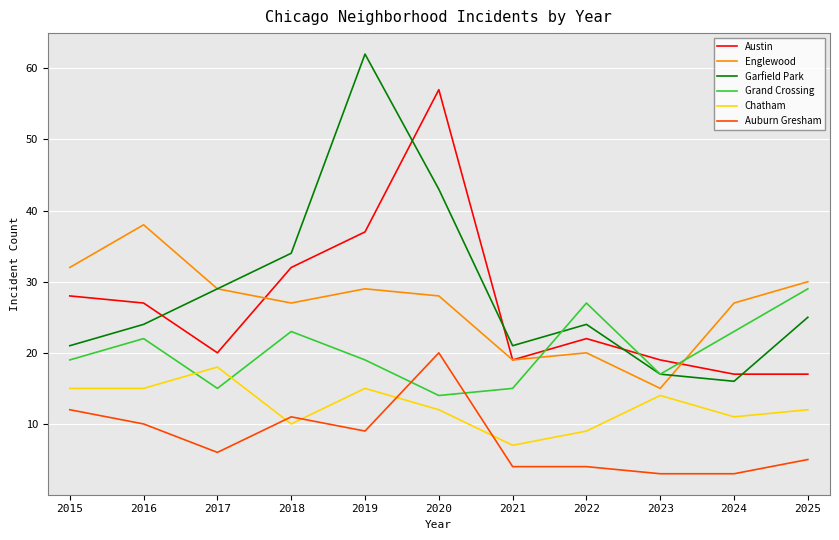

What is the greatest value displayed?

62